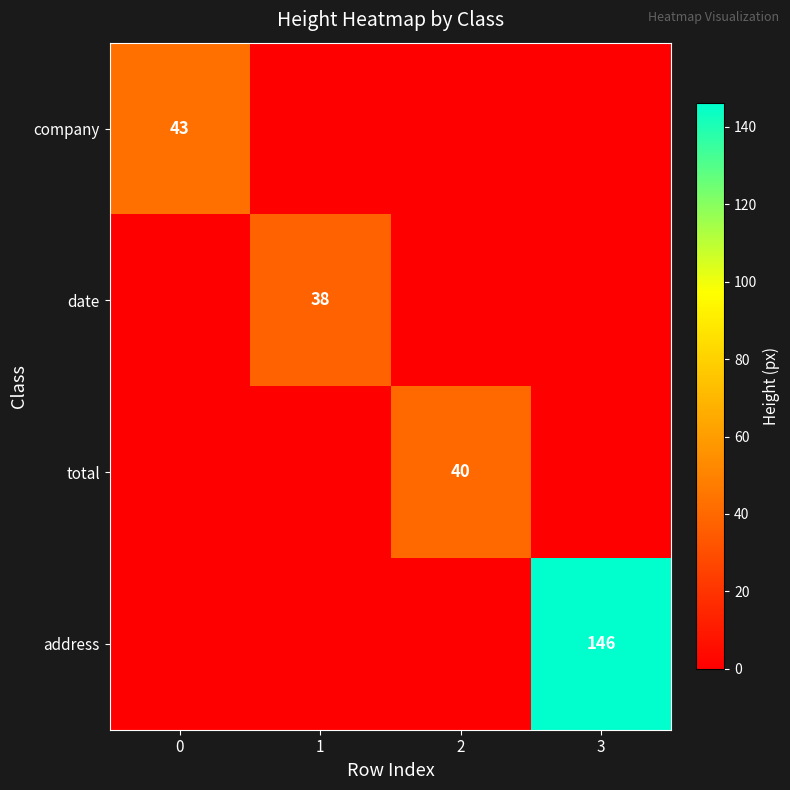

Is it true that total equals 63 at 2?

False